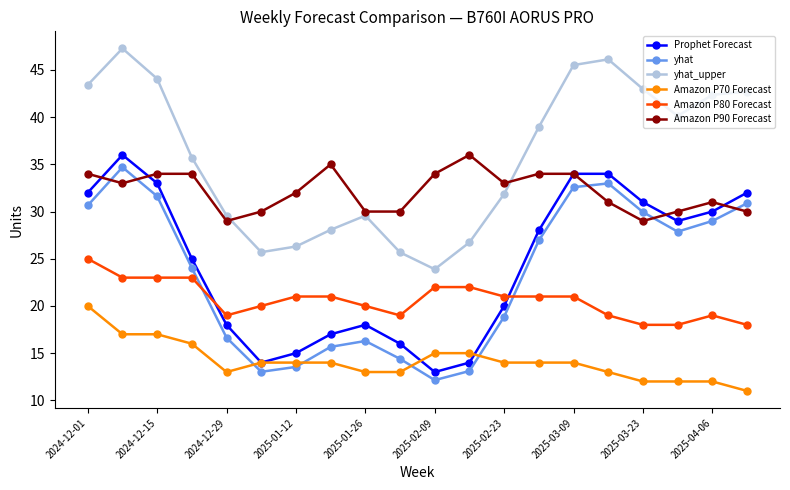

Does the chart have visible grid lines?

No